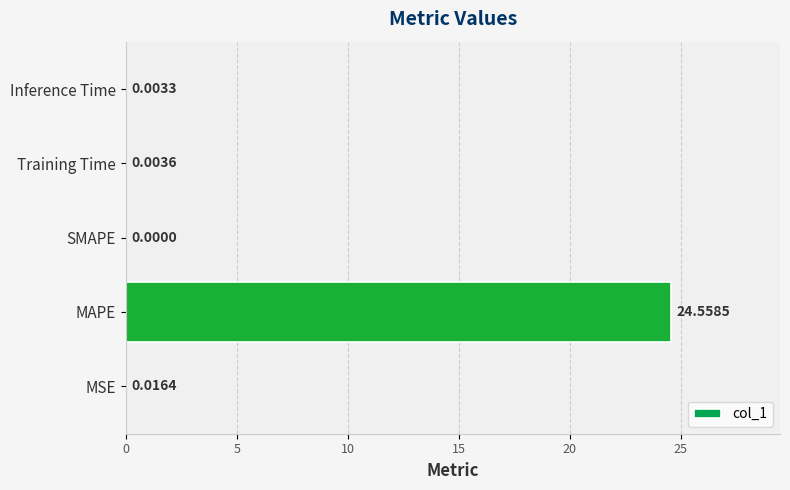

Between MAPE and Training Time, which is larger?

MAPE